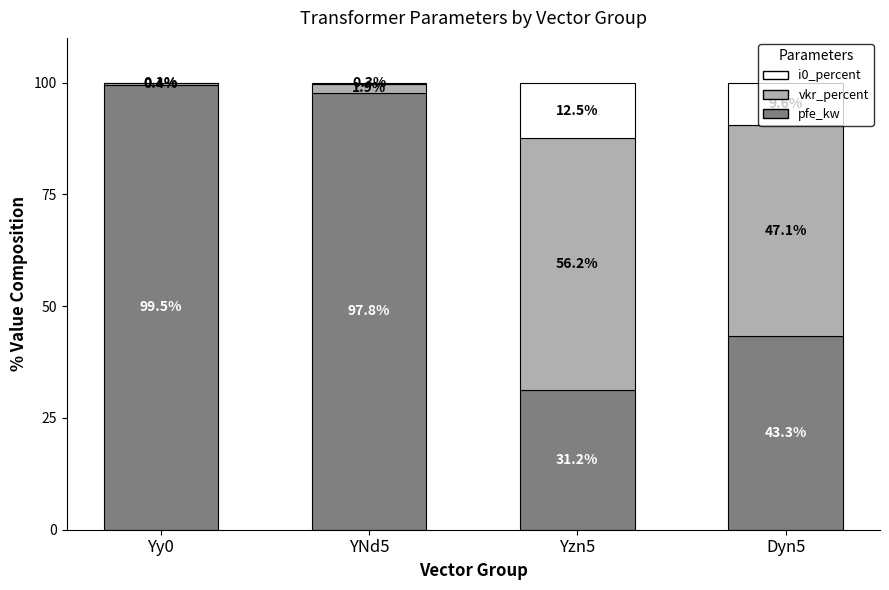

True or false: pfe_kw has a value of 74.1 at Dyn5.

False